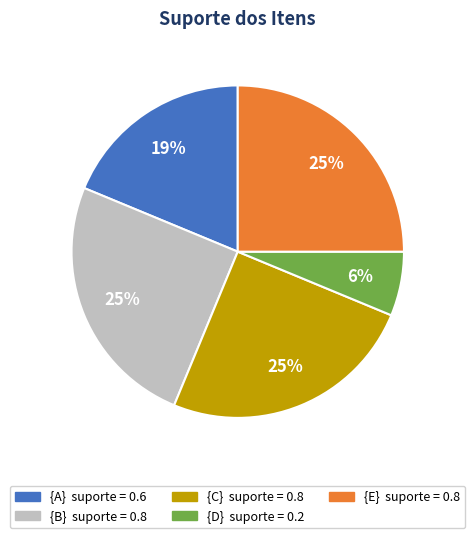

Is there any slice that represents more than half of the pie?

No